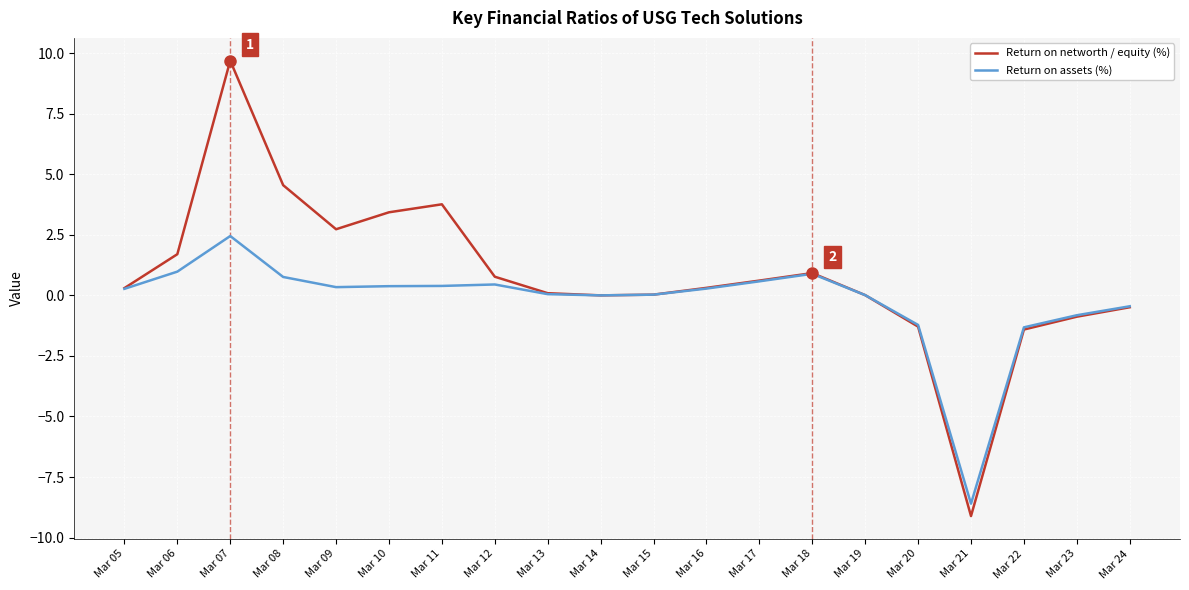

What is the smallest value displayed?

-9.1